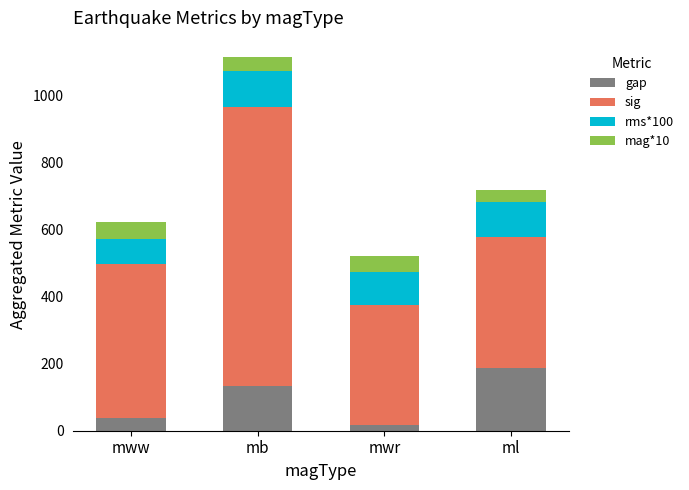

At which category is the sum across all series the highest?

mb